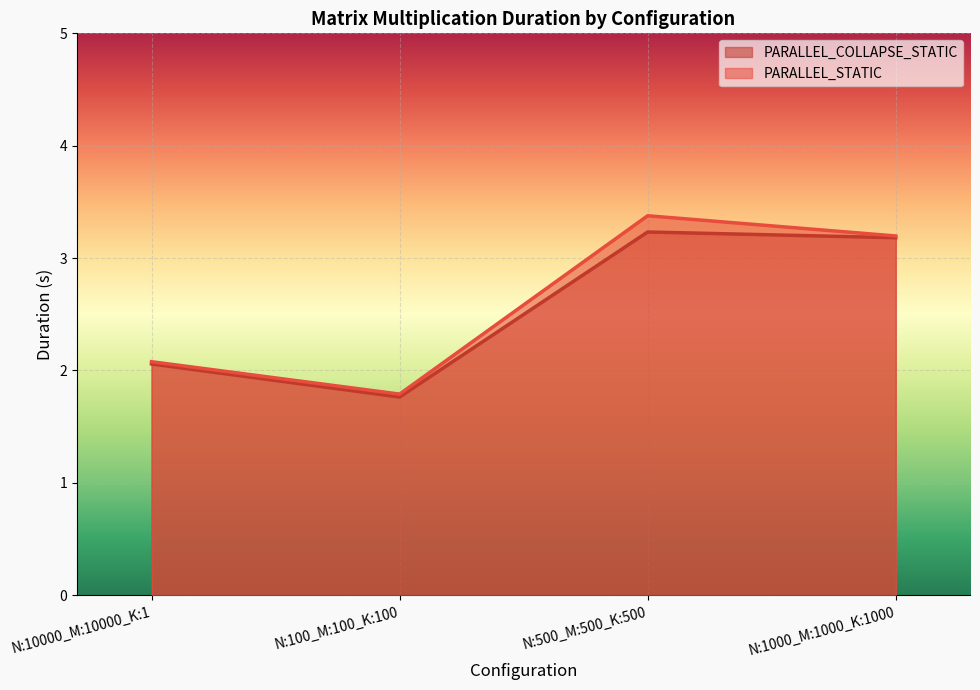

Reading left to right, transcribe all the data shown in this chart.

PARALLEL_COLLAPSE_STATIC: N:10000_M:10000_K:1=2.1	N:100_M:100_K:100=1.8	N:500_M:500_K:500=3.2	N:1000_M:1000_K:1000=3.2
PARALLEL_STATIC: N:10000_M:10000_K:1=2.1	N:100_M:100_K:100=1.8	N:500_M:500_K:500=3.4	N:1000_M:1000_K:1000=3.2